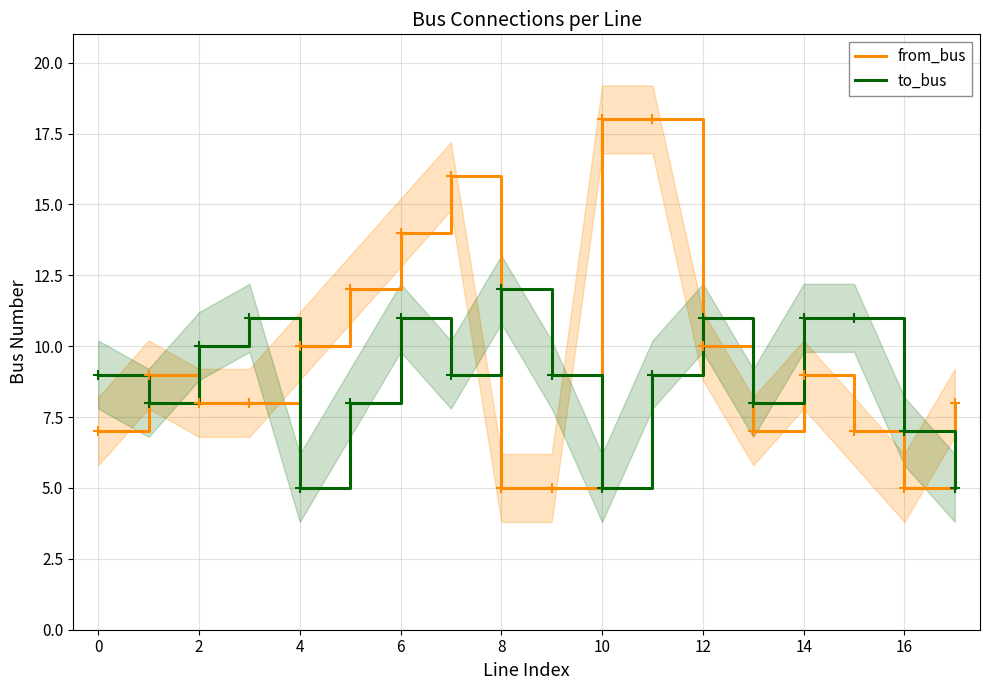

Which category has the highest value in the to_bus series?

8